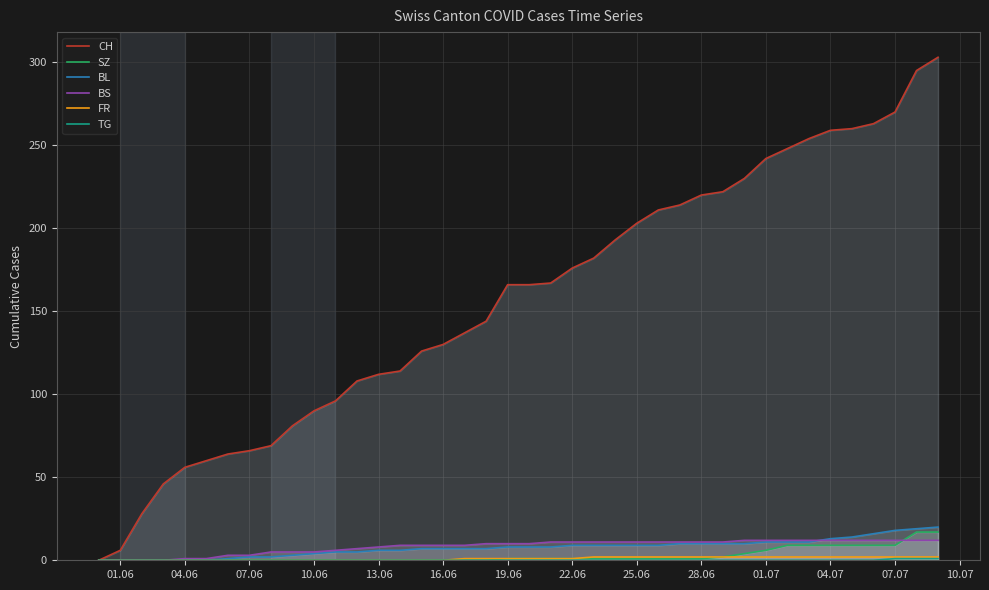

True or false: CH and TG cross at least once.

False